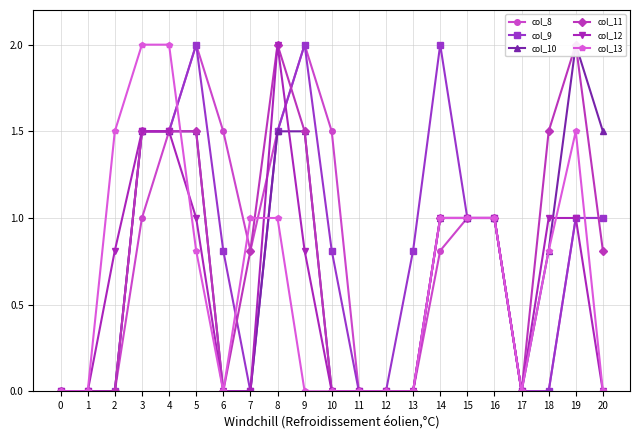

In col_10, how many points are higher than both neighbors (excluding endpoints)?

1